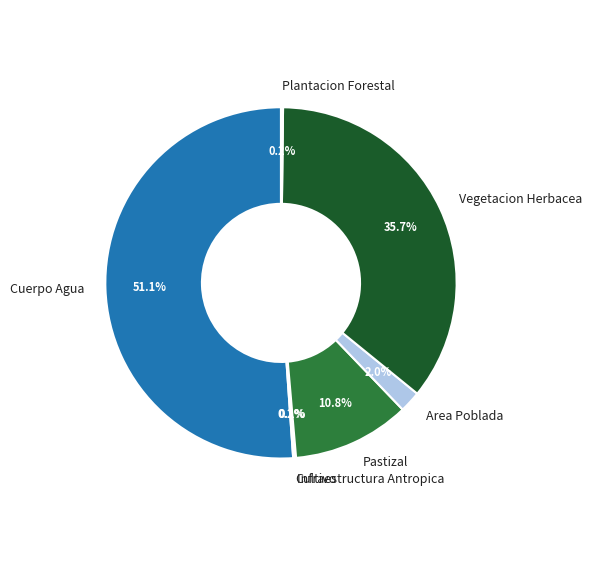

What is the largest slice in the pie chart?

Cuerpo Agua